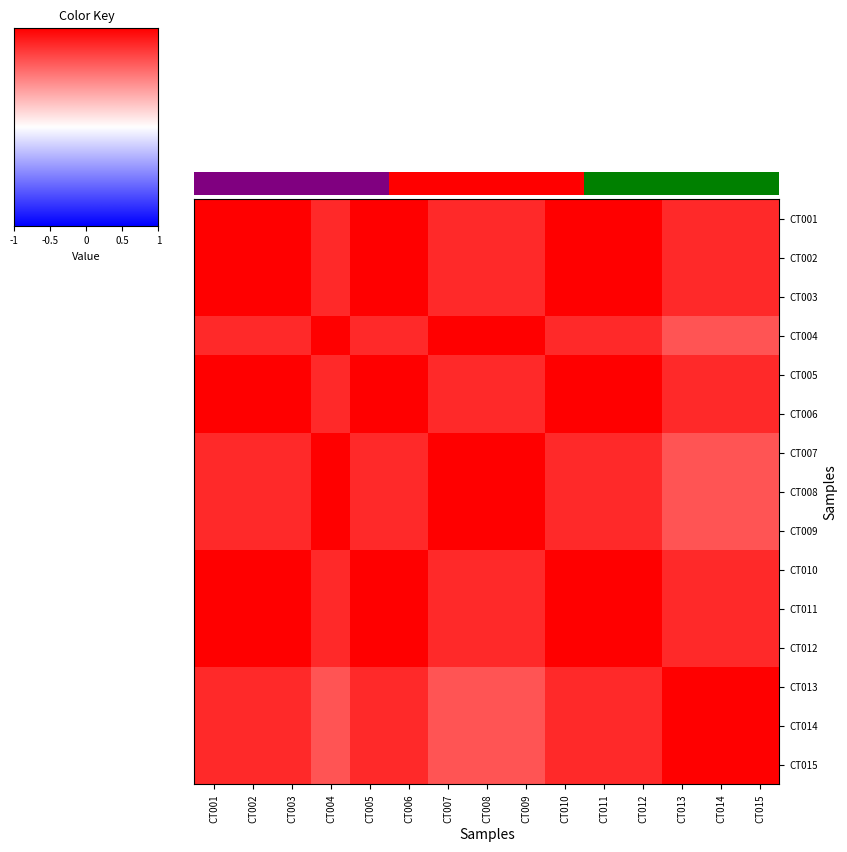

What is the difference between the highest and lowest values at CT009?

0.3